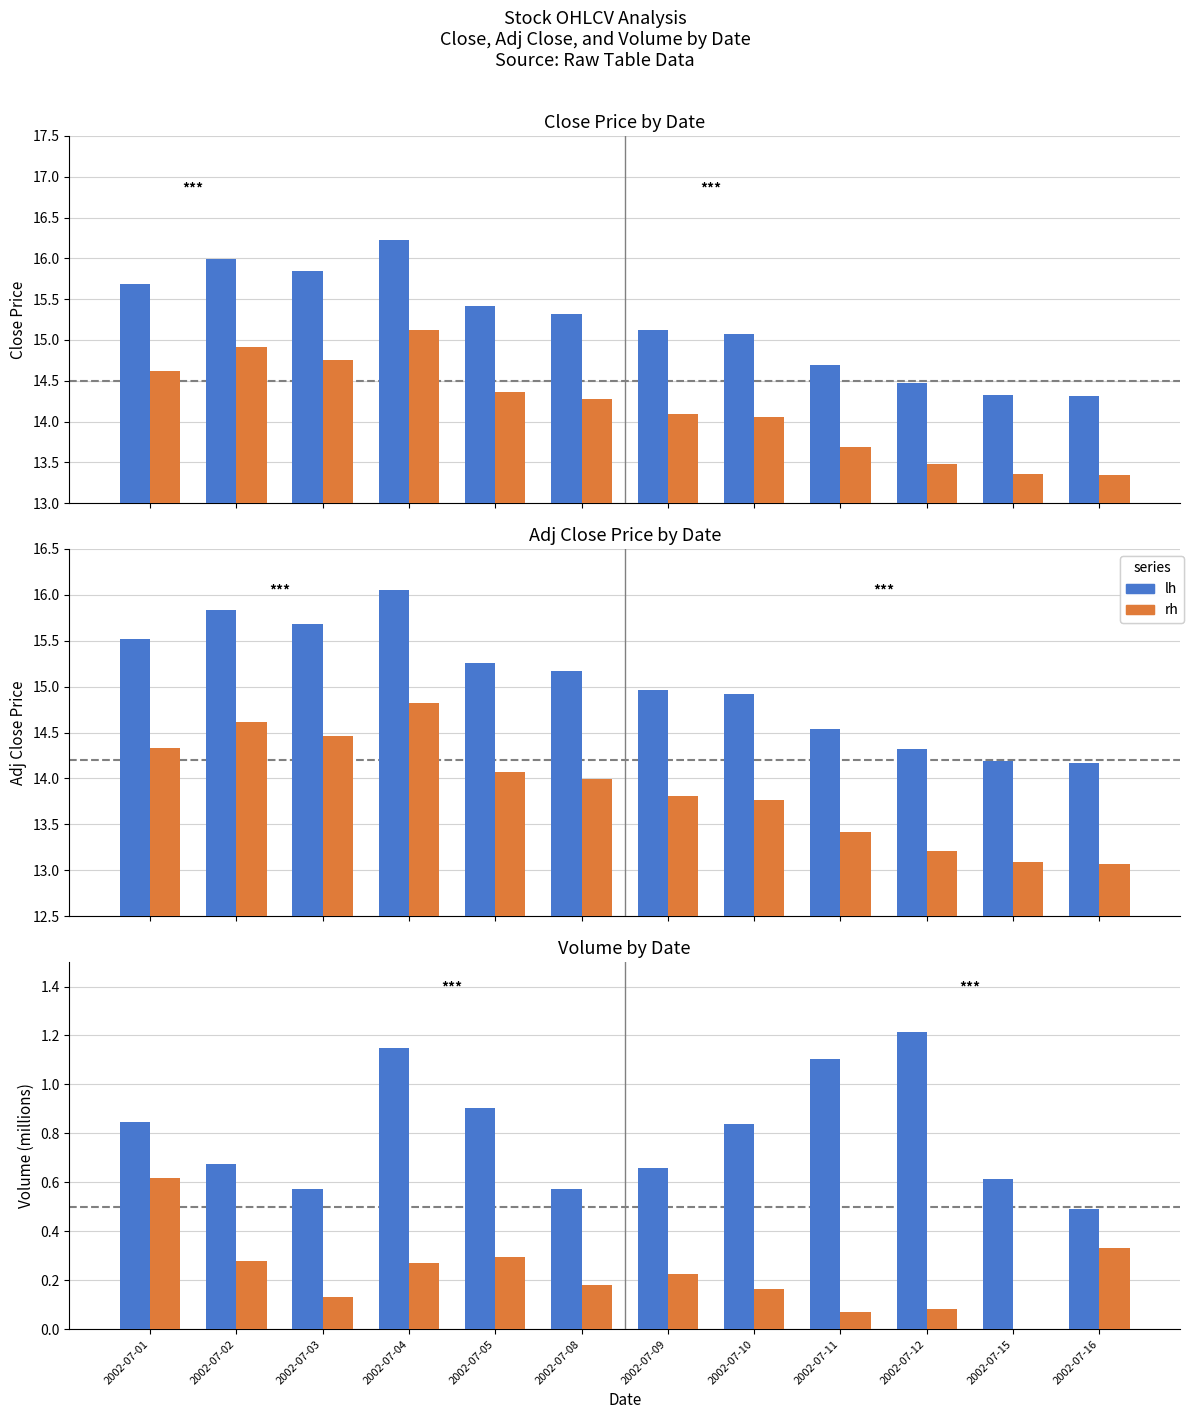

Which category has the lowest value in the lh series?

2002-07-16